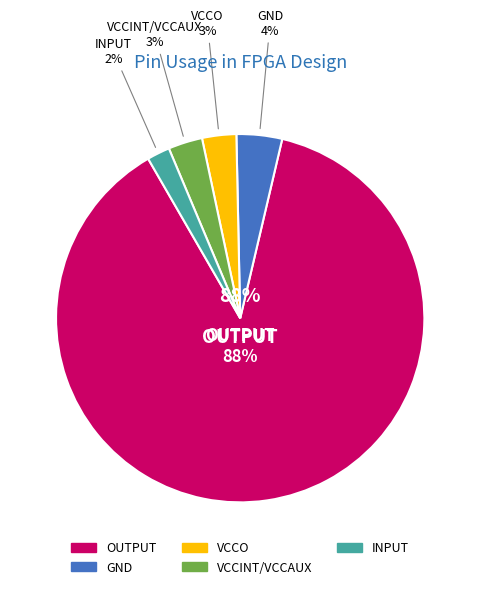

Approximately how many times larger is the value at VCCINT/VCCAUX compared to INPUT?

1.5